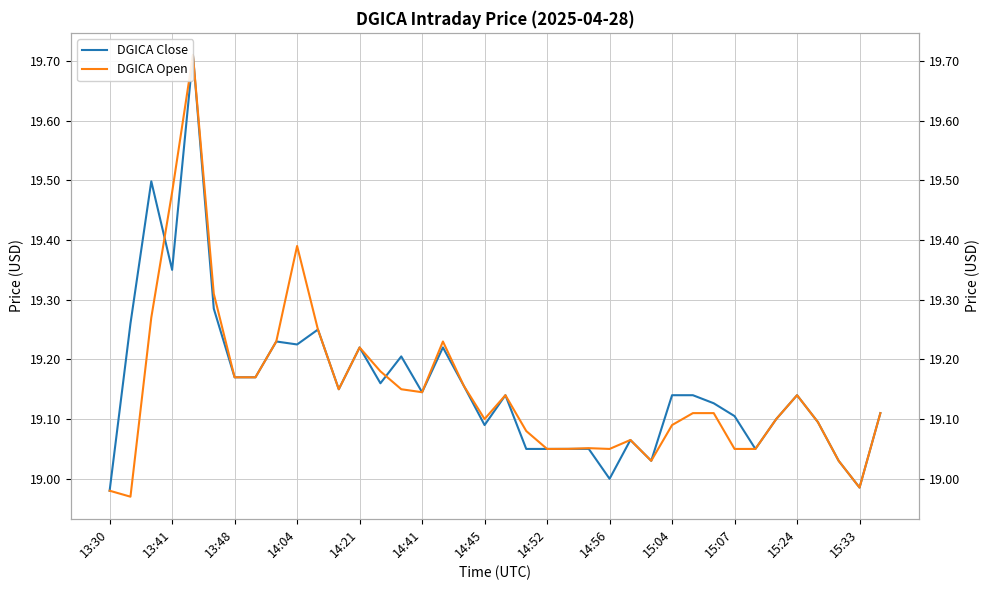

Is the value of DGICA Open at 26 greater than the value of DGICA Close at 27?

No